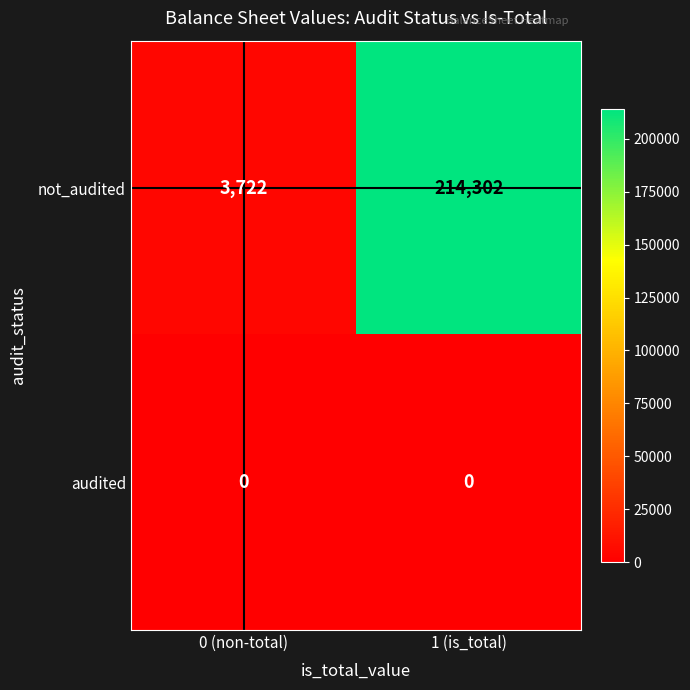

Count the number of categories in the chart.

2